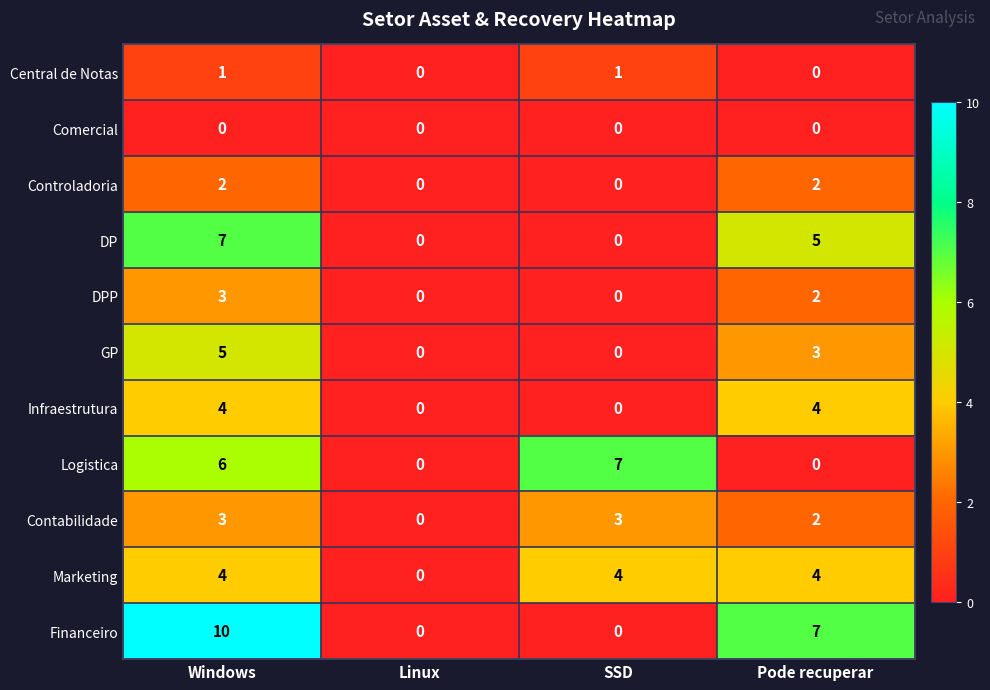

Which series has the largest total across all categories?

Financeiro